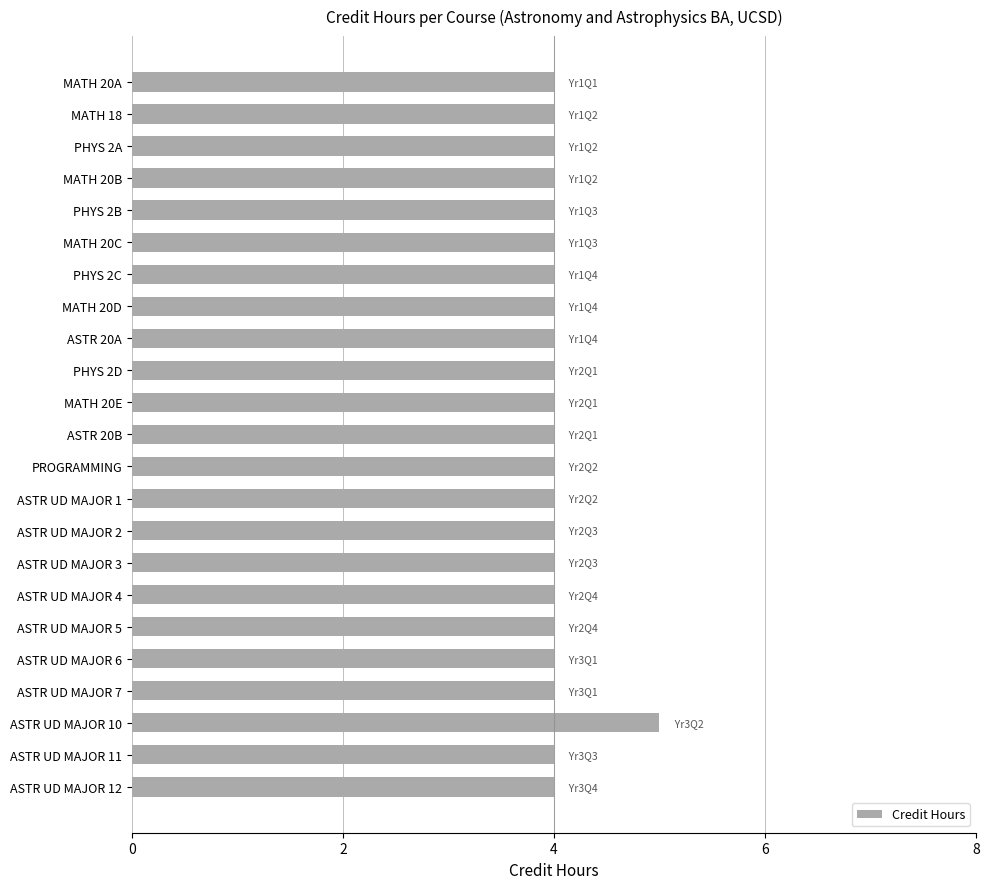

What is the difference between the maximum and second lowest values?

1